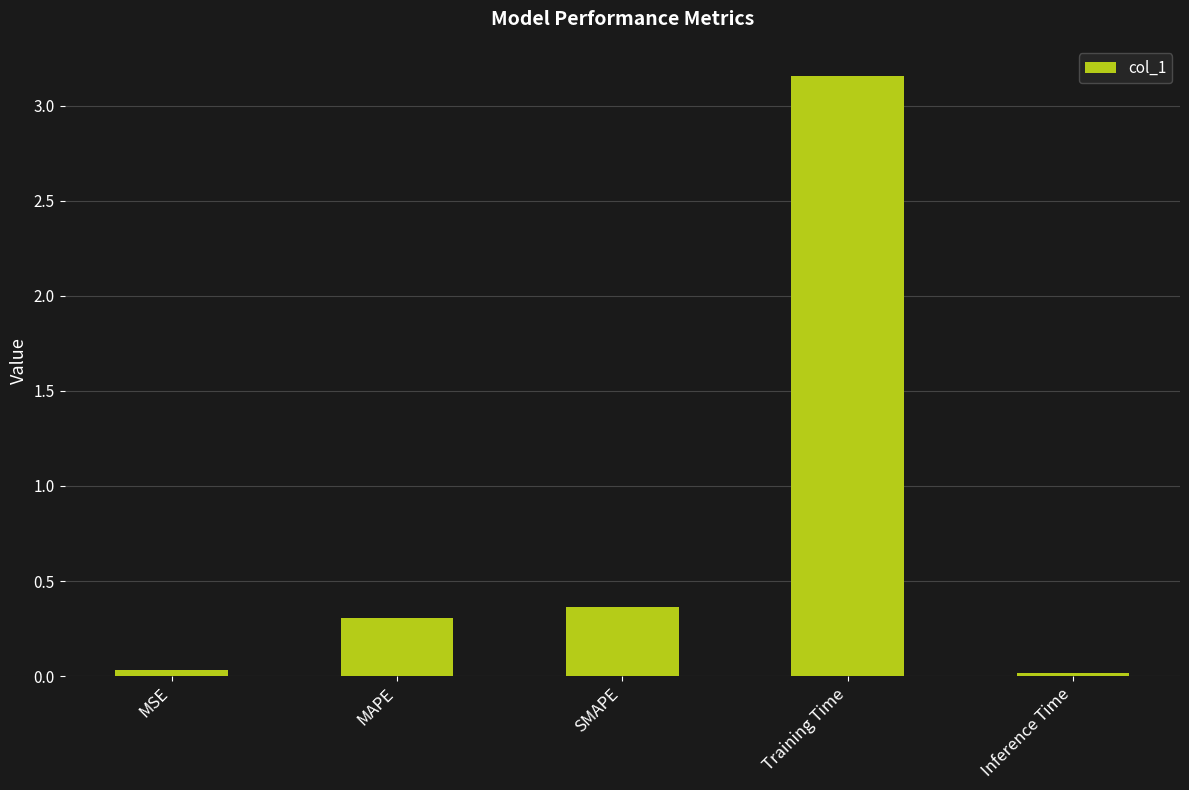

Which label corresponds to the largest value in the chart?

Training Time